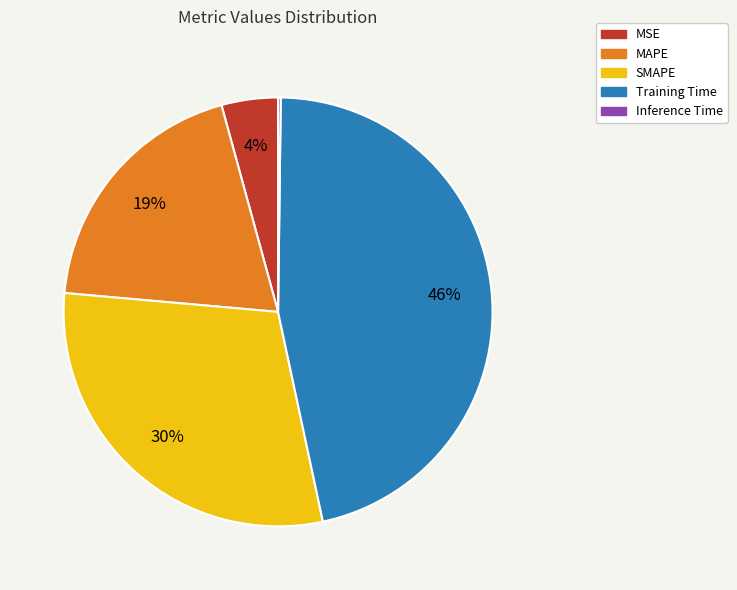

Does Training Time represent more than half of the total?

No